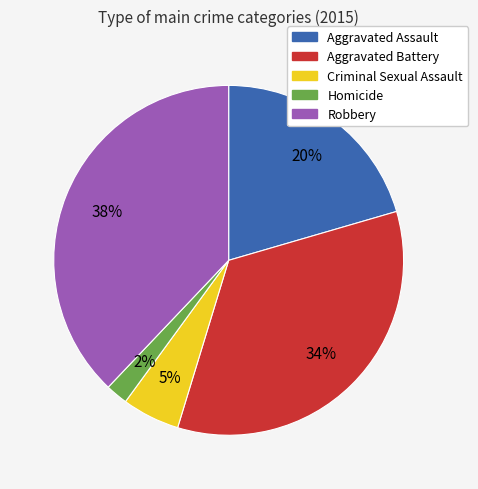

Which slice is the smallest?

Homicide